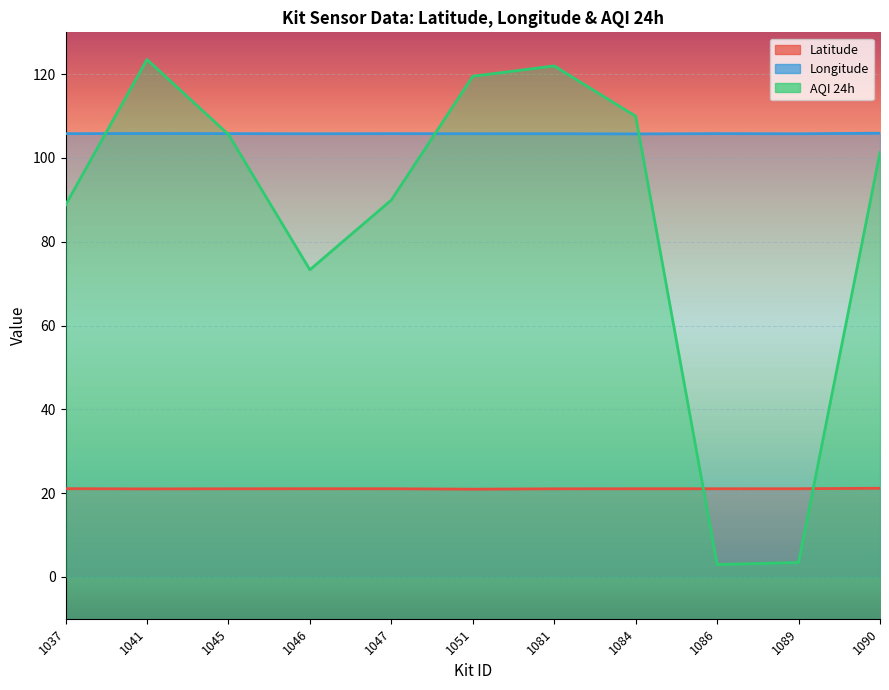

True or false: Latitude and Longitude cross at least once.

False